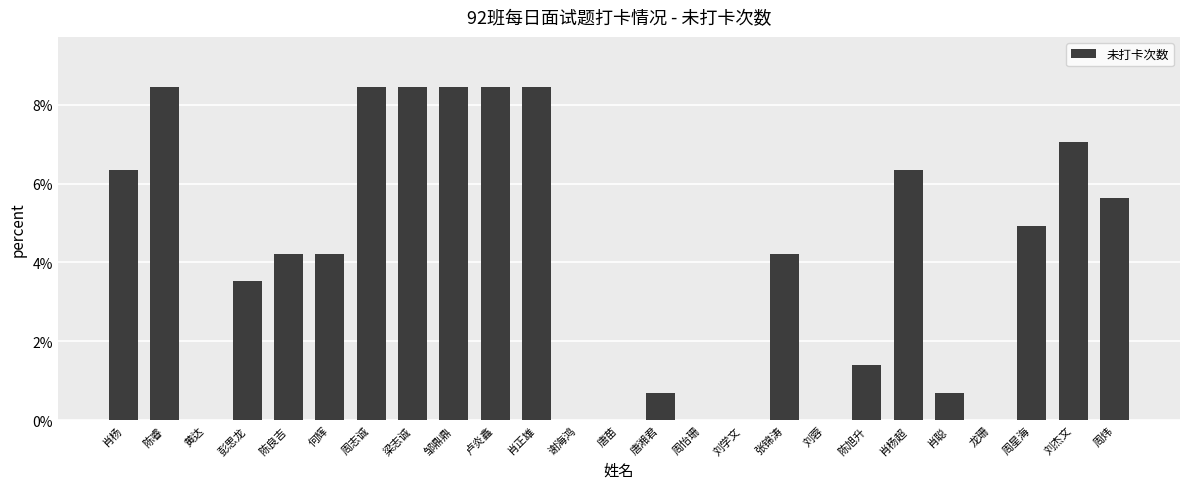

What is the sum of all values?

100.0